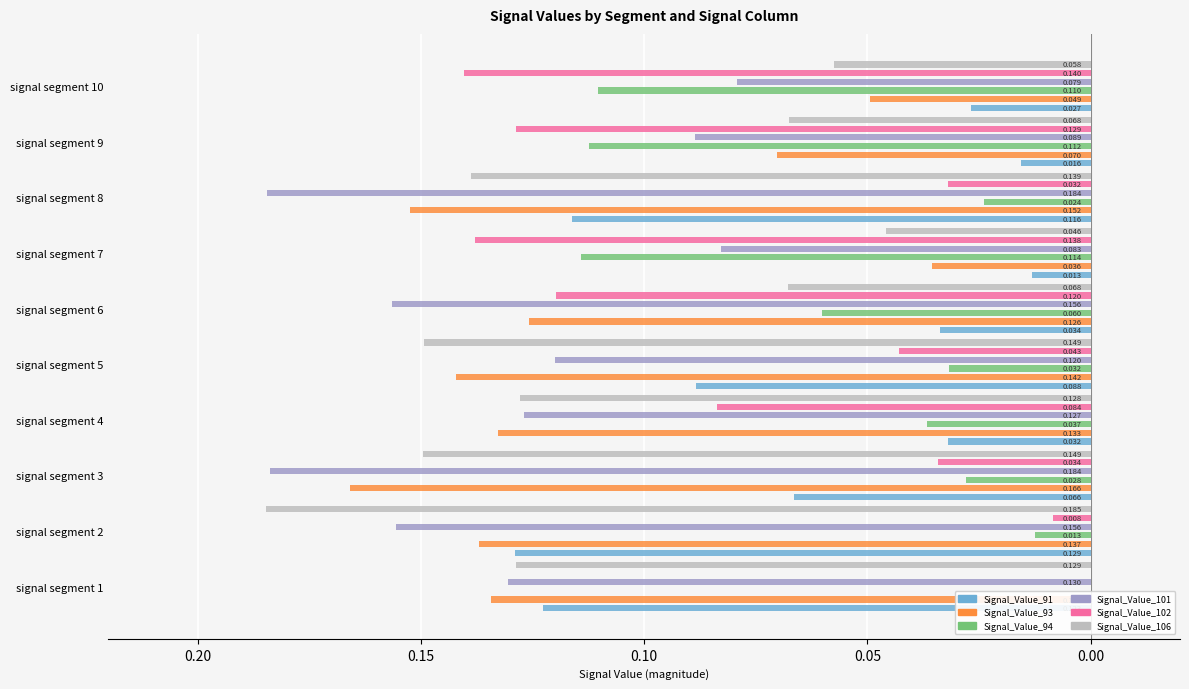

What is the minimum value for Signal_Value_94?

-0.1